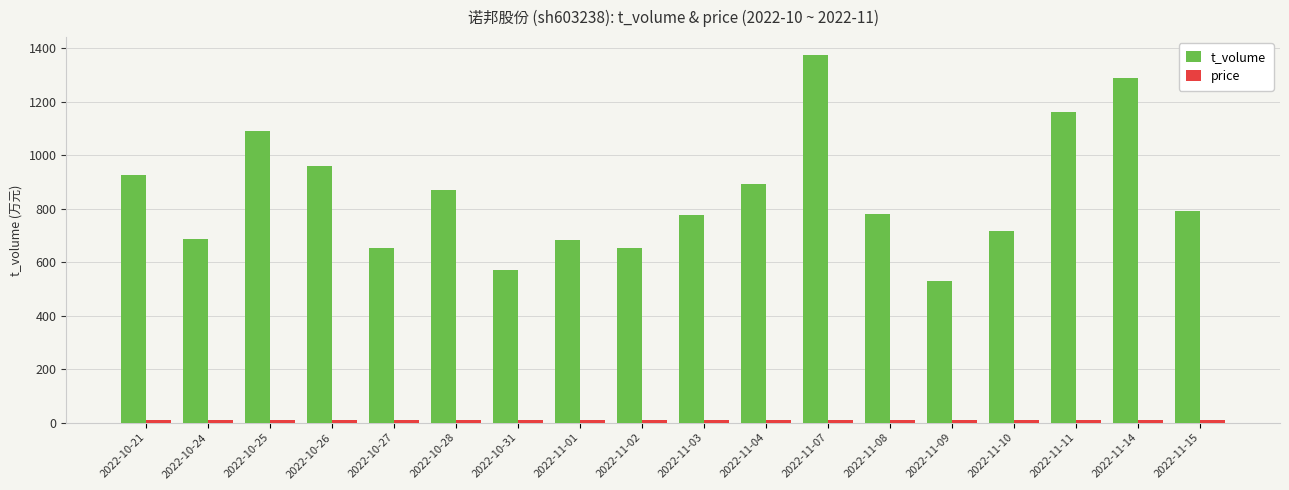

What is the approximate value of t_volume at 2022-11-01?

683.0